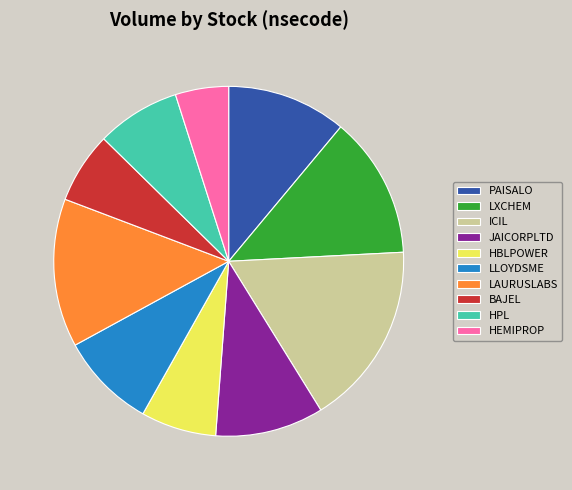

What is the ratio of the value at LXCHEM to the value at HEMIPROP?

2.7